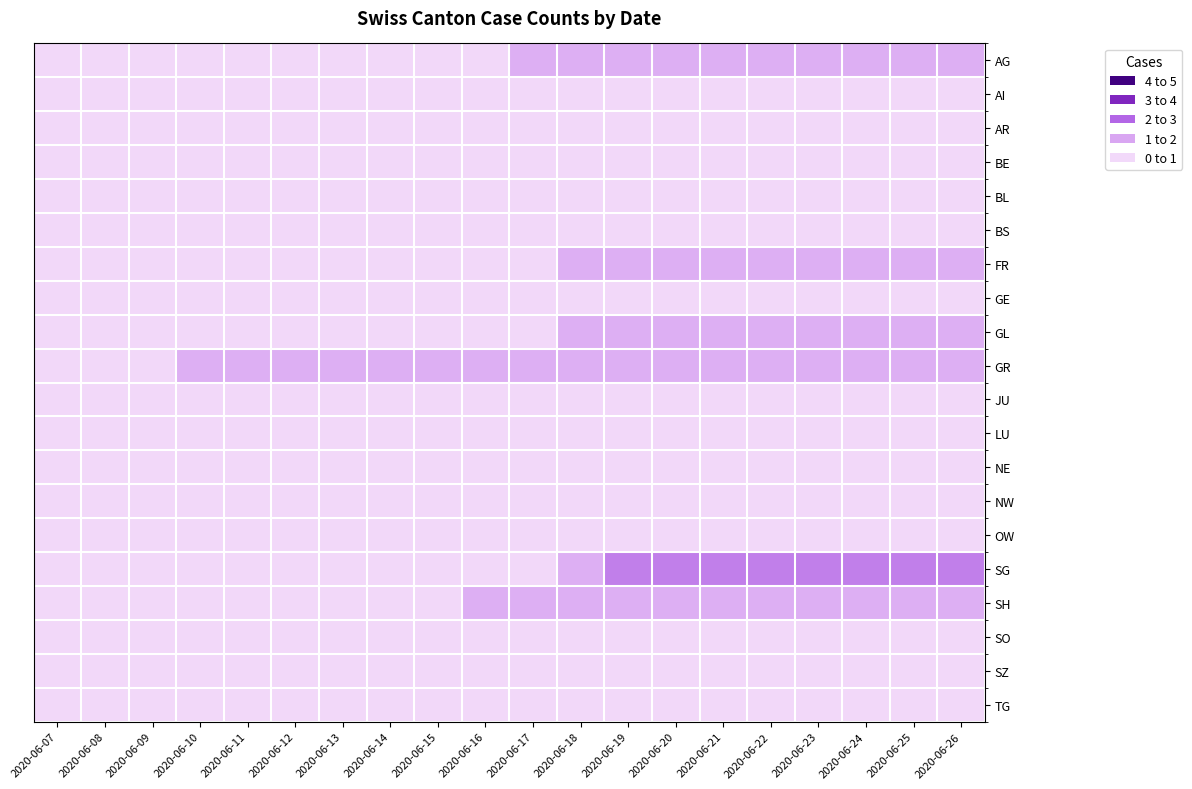

Reading left to right, what are all the values shown in this chart?

AG: 2020-06-07=0	2020-06-08=0	2020-06-09=0	2020-06-10=0	2020-06-11=0	2020-06-12=0	2020-06-13=0	2020-06-14=0	2020-06-15=0	2020-06-16=0	2020-06-17=1	2020-06-18=1	2020-06-19=1	2020-06-20=1	2020-06-21=1	2020-06-22=1	2020-06-23=1	2020-06-24=1	2020-06-25=1	2020-06-26=1
AI: 2020-06-07=0	2020-06-08=0	2020-06-09=0	2020-06-10=0	2020-06-11=0	2020-06-12=0	2020-06-13=0	2020-06-14=0	2020-06-15=0	2020-06-16=0	2020-06-17=0	2020-06-18=0	2020-06-19=0	2020-06-20=0	2020-06-21=0	2020-06-22=0	2020-06-23=0	2020-06-24=0	2020-06-25=0	2020-06-26=0
AR: 2020-06-07=0	2020-06-08=0	2020-06-09=0	2020-06-10=0	2020-06-11=0	2020-06-12=0	2020-06-13=0	2020-06-14=0	2020-06-15=0	2020-06-16=0	2020-06-17=0	2020-06-18=0	2020-06-19=0	2020-06-20=0	2020-06-21=0	2020-06-22=0	2020-06-23=0	2020-06-24=0	2020-06-25=0	2020-06-26=0
BE: 2020-06-07=0	2020-06-08=0	2020-06-09=0	2020-06-10=0	2020-06-11=0	2020-06-12=0	2020-06-13=0	2020-06-14=0	2020-06-15=0	2020-06-16=0	2020-06-17=0	2020-06-18=0	2020-06-19=0	2020-06-20=0	2020-06-21=0	2020-06-22=0	2020-06-23=0	2020-06-24=0	2020-06-25=0	2020-06-26=0
BL: 2020-06-07=0	2020-06-08=0	2020-06-09=0	2020-06-10=0	2020-06-11=0	2020-06-12=0	2020-06-13=0	2020-06-14=0	2020-06-15=0	2020-06-16=0	2020-06-17=0	2020-06-18=0	2020-06-19=0	2020-06-20=0	2020-06-21=0	2020-06-22=0	2020-06-23=0	2020-06-24=0	2020-06-25=0	2020-06-26=0
BS: 2020-06-07=0	2020-06-08=0	2020-06-09=0	2020-06-10=0	2020-06-11=0	2020-06-12=0	2020-06-13=0	2020-06-14=0	2020-06-15=0	2020-06-16=0	2020-06-17=0	2020-06-18=0	2020-06-19=0	2020-06-20=0	2020-06-21=0	2020-06-22=0	2020-06-23=0	2020-06-24=0	2020-06-25=0	2020-06-26=0
FR: 2020-06-07=0	2020-06-08=0	2020-06-09=0	2020-06-10=0	2020-06-11=0	2020-06-12=0	2020-06-13=0	2020-06-14=0	2020-06-15=0	2020-06-16=0	2020-06-17=0	2020-06-18=1	2020-06-19=1	2020-06-20=1	2020-06-21=1	2020-06-22=1	2020-06-23=1	2020-06-24=1	2020-06-25=1	2020-06-26=1
GE: 2020-06-07=0	2020-06-08=0	2020-06-09=0	2020-06-10=0	2020-06-11=0	2020-06-12=0	2020-06-13=0	2020-06-14=0	2020-06-15=0	2020-06-16=0	2020-06-17=0	2020-06-18=0	2020-06-19=0	2020-06-20=0	2020-06-21=0	2020-06-22=0	2020-06-23=0	2020-06-24=0	2020-06-25=0	2020-06-26=0
GL: 2020-06-07=0	2020-06-08=0	2020-06-09=0	2020-06-10=0	2020-06-11=0	2020-06-12=0	2020-06-13=0	2020-06-14=0	2020-06-15=0	2020-06-16=0	2020-06-17=0	2020-06-18=1	2020-06-19=1	2020-06-20=1	2020-06-21=1	2020-06-22=1	2020-06-23=1	2020-06-24=1	2020-06-25=1	2020-06-26=1
GR: 2020-06-07=0	2020-06-08=0	2020-06-09=0	2020-06-10=1	2020-06-11=1	2020-06-12=1	2020-06-13=1	2020-06-14=1	2020-06-15=1	2020-06-16=1	2020-06-17=1	2020-06-18=1	2020-06-19=1	2020-06-20=1	2020-06-21=1	2020-06-22=1	2020-06-23=1	2020-06-24=1	2020-06-25=1	2020-06-26=1
JU: 2020-06-07=0	2020-06-08=0	2020-06-09=0	2020-06-10=0	2020-06-11=0	2020-06-12=0	2020-06-13=0	2020-06-14=0	2020-06-15=0	2020-06-16=0	2020-06-17=0	2020-06-18=0	2020-06-19=0	2020-06-20=0	2020-06-21=0	2020-06-22=0	2020-06-23=0	2020-06-24=0	2020-06-25=0	2020-06-26=0
LU: 2020-06-07=0	2020-06-08=0	2020-06-09=0	2020-06-10=0	2020-06-11=0	2020-06-12=0	2020-06-13=0	2020-06-14=0	2020-06-15=0	2020-06-16=0	2020-06-17=0	2020-06-18=0	2020-06-19=0	2020-06-20=0	2020-06-21=0	2020-06-22=0	2020-06-23=0	2020-06-24=0	2020-06-25=0	2020-06-26=0
NE: 2020-06-07=0	2020-06-08=0	2020-06-09=0	2020-06-10=0	2020-06-11=0	2020-06-12=0	2020-06-13=0	2020-06-14=0	2020-06-15=0	2020-06-16=0	2020-06-17=0	2020-06-18=0	2020-06-19=0	2020-06-20=0	2020-06-21=0	2020-06-22=0	2020-06-23=0	2020-06-24=0	2020-06-25=0	2020-06-26=0
NW: 2020-06-07=0	2020-06-08=0	2020-06-09=0	2020-06-10=0	2020-06-11=0	2020-06-12=0	2020-06-13=0	2020-06-14=0	2020-06-15=0	2020-06-16=0	2020-06-17=0	2020-06-18=0	2020-06-19=0	2020-06-20=0	2020-06-21=0	2020-06-22=0	2020-06-23=0	2020-06-24=0	2020-06-25=0	2020-06-26=0
OW: 2020-06-07=0	2020-06-08=0	2020-06-09=0	2020-06-10=0	2020-06-11=0	2020-06-12=0	2020-06-13=0	2020-06-14=0	2020-06-15=0	2020-06-16=0	2020-06-17=0	2020-06-18=0	2020-06-19=0	2020-06-20=0	2020-06-21=0	2020-06-22=0	2020-06-23=0	2020-06-24=0	2020-06-25=0	2020-06-26=0
SG: 2020-06-07=0	2020-06-08=0	2020-06-09=0	2020-06-10=0	2020-06-11=0	2020-06-12=0	2020-06-13=0	2020-06-14=0	2020-06-15=0	2020-06-16=0	2020-06-17=0	2020-06-18=1	2020-06-19=2	2020-06-20=2	2020-06-21=2	2020-06-22=2	2020-06-23=2	2020-06-24=2	2020-06-25=2	2020-06-26=2
SH: 2020-06-07=0	2020-06-08=0	2020-06-09=0	2020-06-10=0	2020-06-11=0	2020-06-12=0	2020-06-13=0	2020-06-14=0	2020-06-15=0	2020-06-16=1	2020-06-17=1	2020-06-18=1	2020-06-19=1	2020-06-20=1	2020-06-21=1	2020-06-22=1	2020-06-23=1	2020-06-24=1	2020-06-25=1	2020-06-26=1
SO: 2020-06-07=0	2020-06-08=0	2020-06-09=0	2020-06-10=0	2020-06-11=0	2020-06-12=0	2020-06-13=0	2020-06-14=0	2020-06-15=0	2020-06-16=0	2020-06-17=0	2020-06-18=0	2020-06-19=0	2020-06-20=0	2020-06-21=0	2020-06-22=0	2020-06-23=0	2020-06-24=0	2020-06-25=0	2020-06-26=0
SZ: 2020-06-07=0	2020-06-08=0	2020-06-09=0	2020-06-10=0	2020-06-11=0	2020-06-12=0	2020-06-13=0	2020-06-14=0	2020-06-15=0	2020-06-16=0	2020-06-17=0	2020-06-18=0	2020-06-19=0	2020-06-20=0	2020-06-21=0	2020-06-22=0	2020-06-23=0	2020-06-24=0	2020-06-25=0	2020-06-26=0
TG: 2020-06-07=0	2020-06-08=0	2020-06-09=0	2020-06-10=0	2020-06-11=0	2020-06-12=0	2020-06-13=0	2020-06-14=0	2020-06-15=0	2020-06-16=0	2020-06-17=0	2020-06-18=0	2020-06-19=0	2020-06-20=0	2020-06-21=0	2020-06-22=0	2020-06-23=0	2020-06-24=0	2020-06-25=0	2020-06-26=0